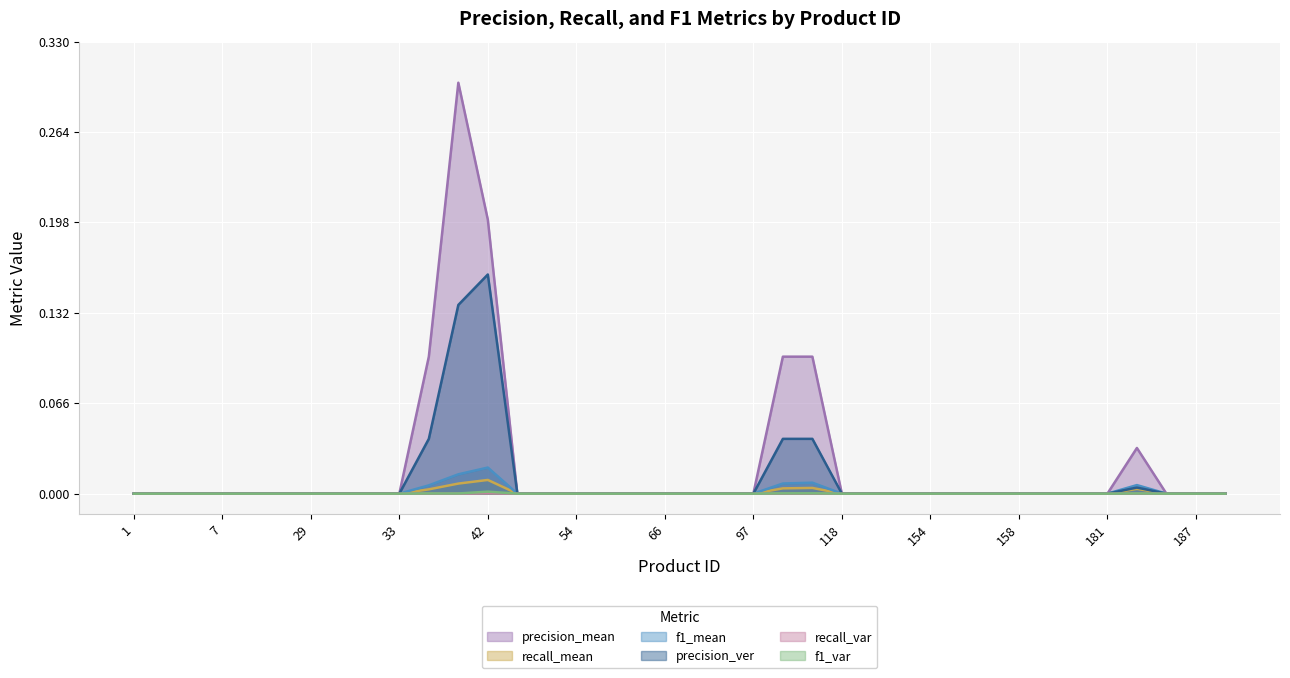

True or false: recall_mean has a value of 0.0 at 154.

True